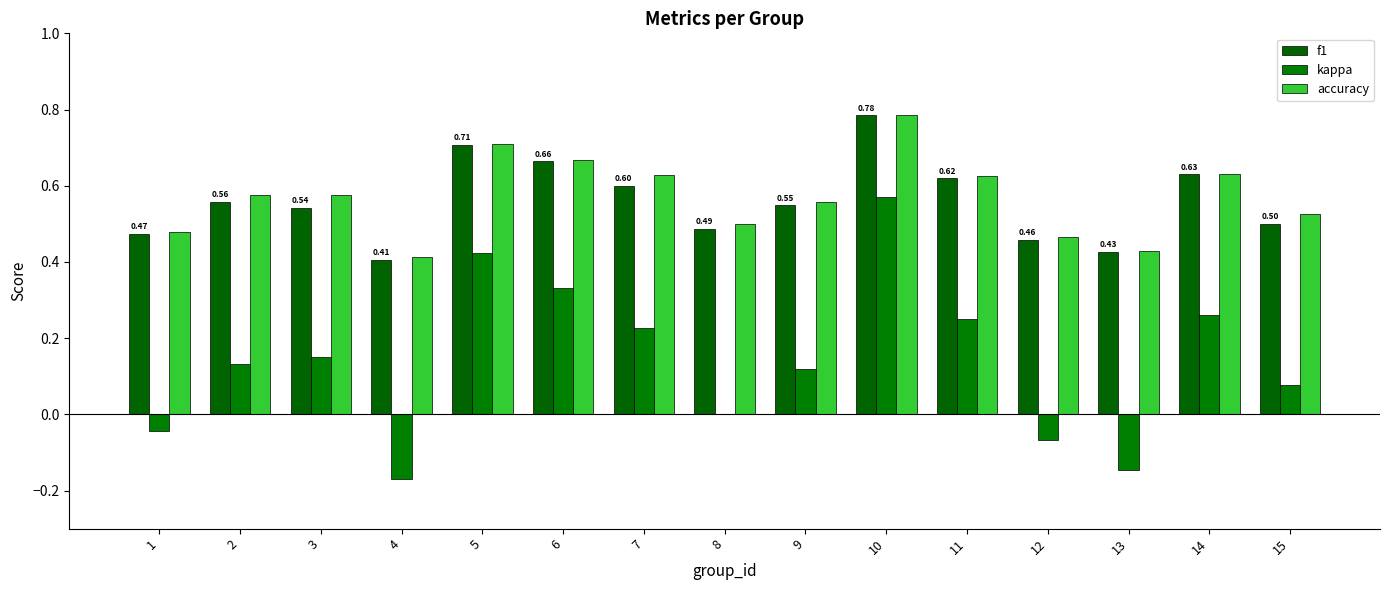

What is the average value of the f1 series?

0.6